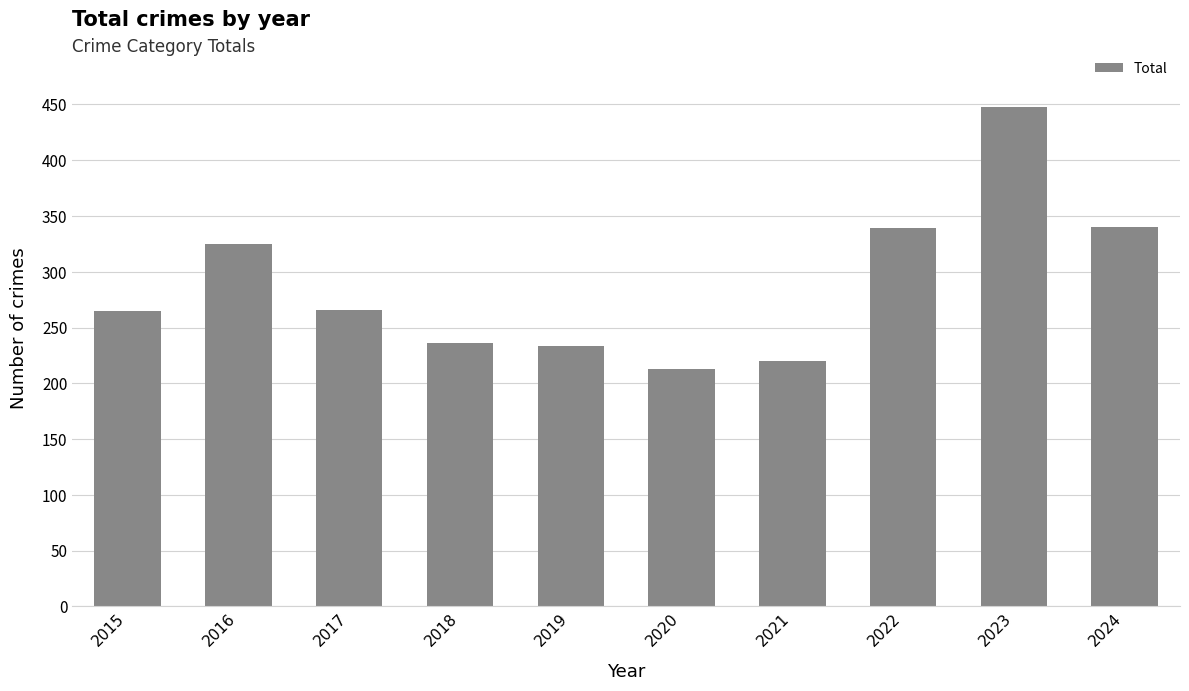

Where does the data first go above 266?

2016